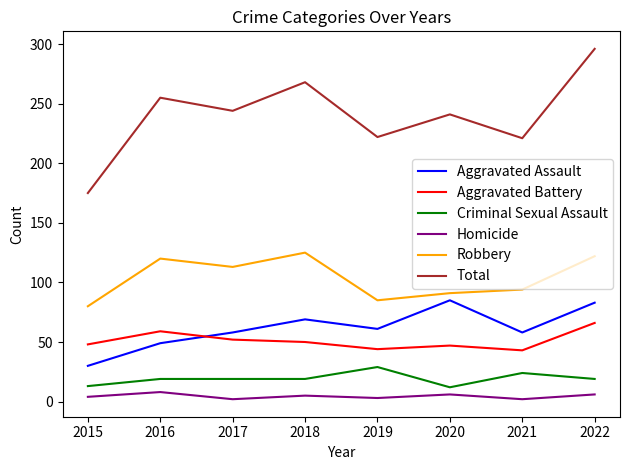

Where is the first local maximum for Homicide?

2016